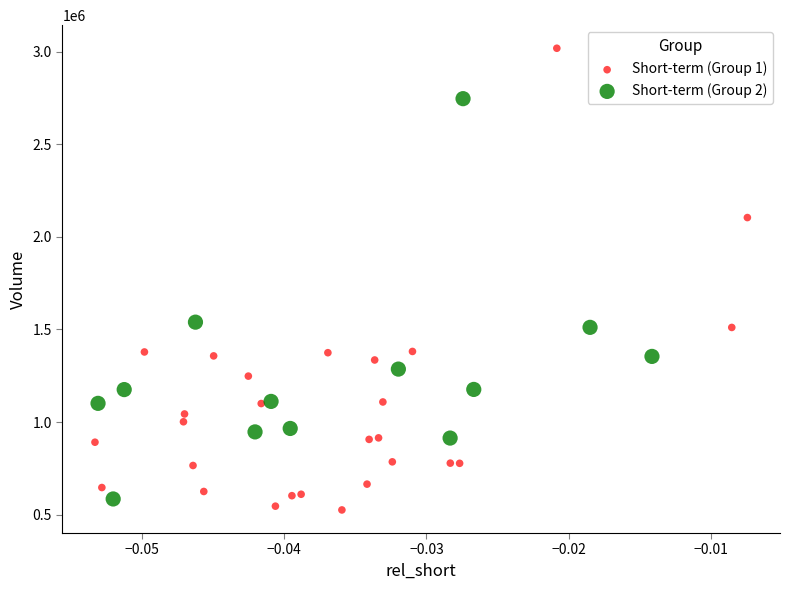

Which series contains the highest Y value?

Short-term (Group 1)